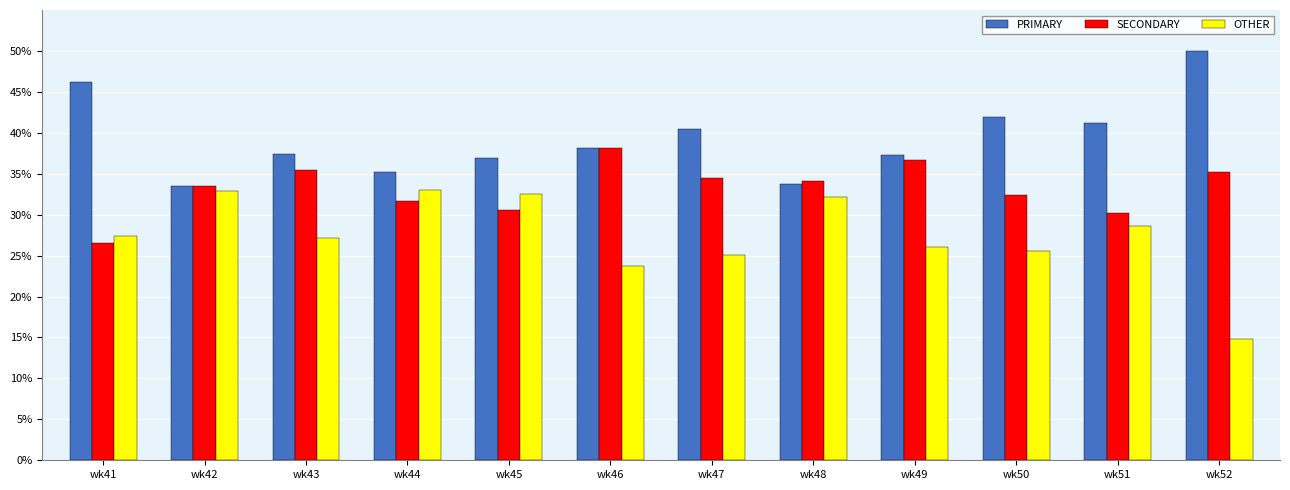

At how many categories does at least one series exceed 21?

12